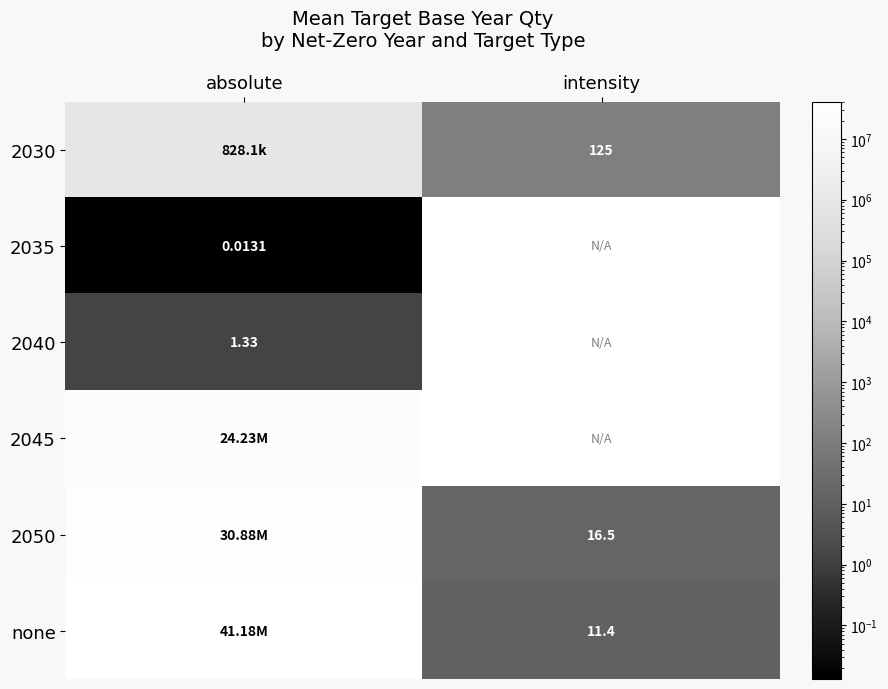

Count the number of categories in the chart.

2